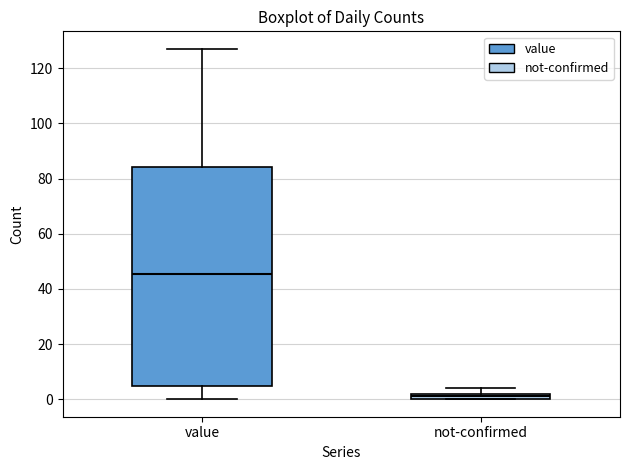

Which box's median line is the highest?

value